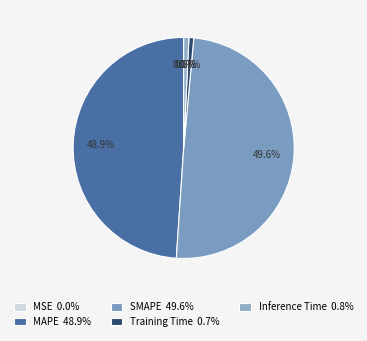

Is it true that Training Time is 1% of the pie?

True